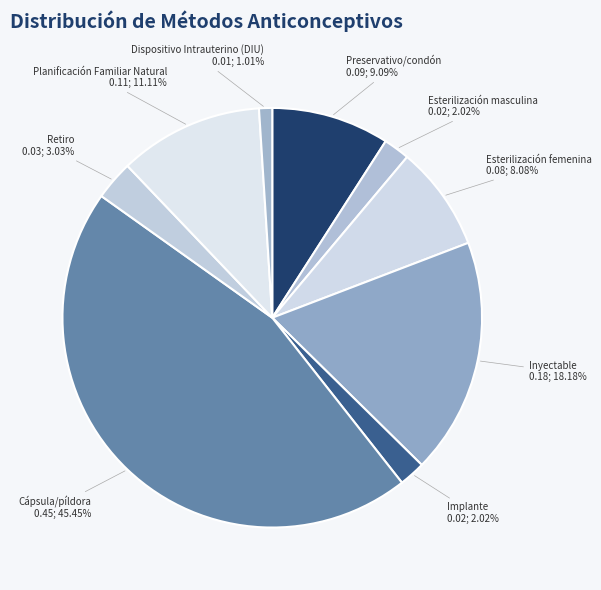

Combined, do Planificación Familiar Natural and Retiro account for over 50%?

No